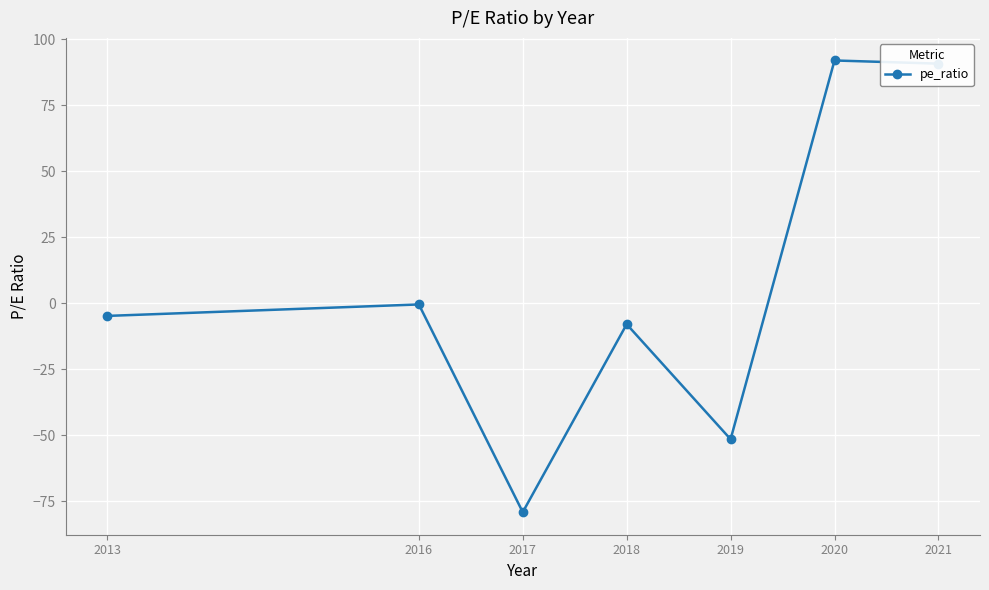

Rank the categories by value from highest to lowest.

2020, 2021, 2016, 2013, 2018, 2019, 2017